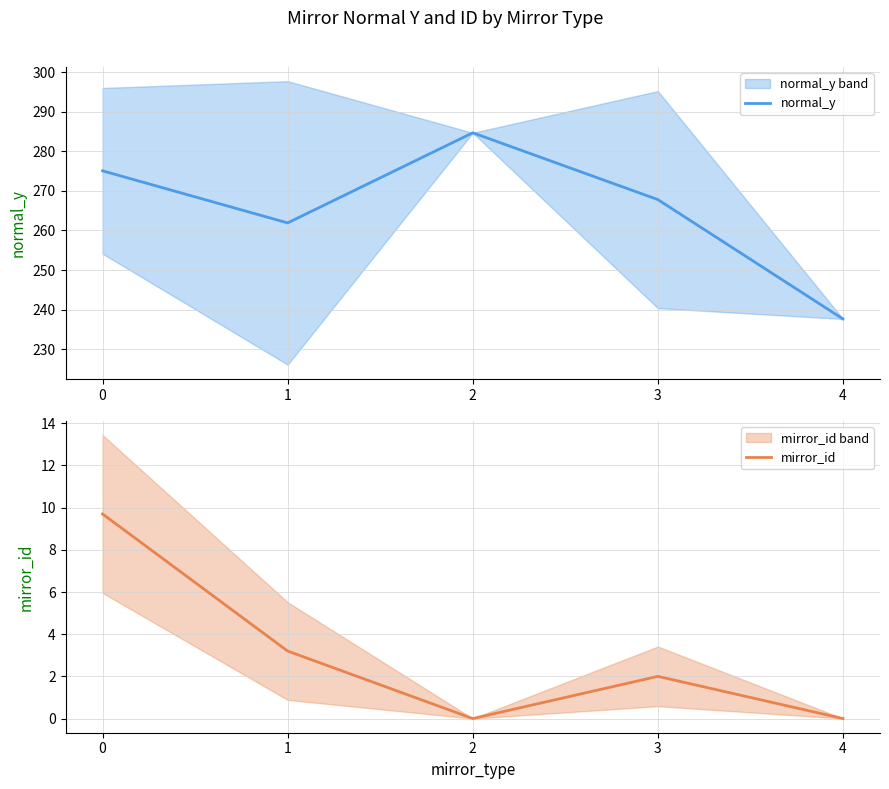

Which series has the largest total across all categories?

normal_y